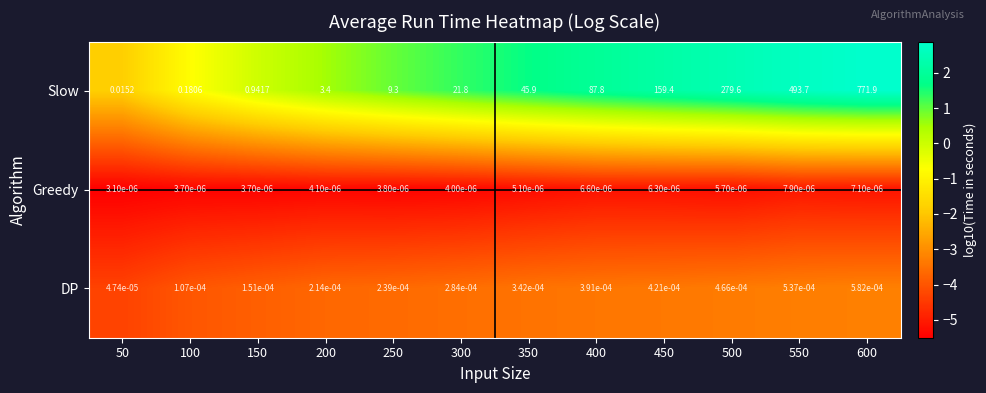

How many distinct data groups are displayed?

3